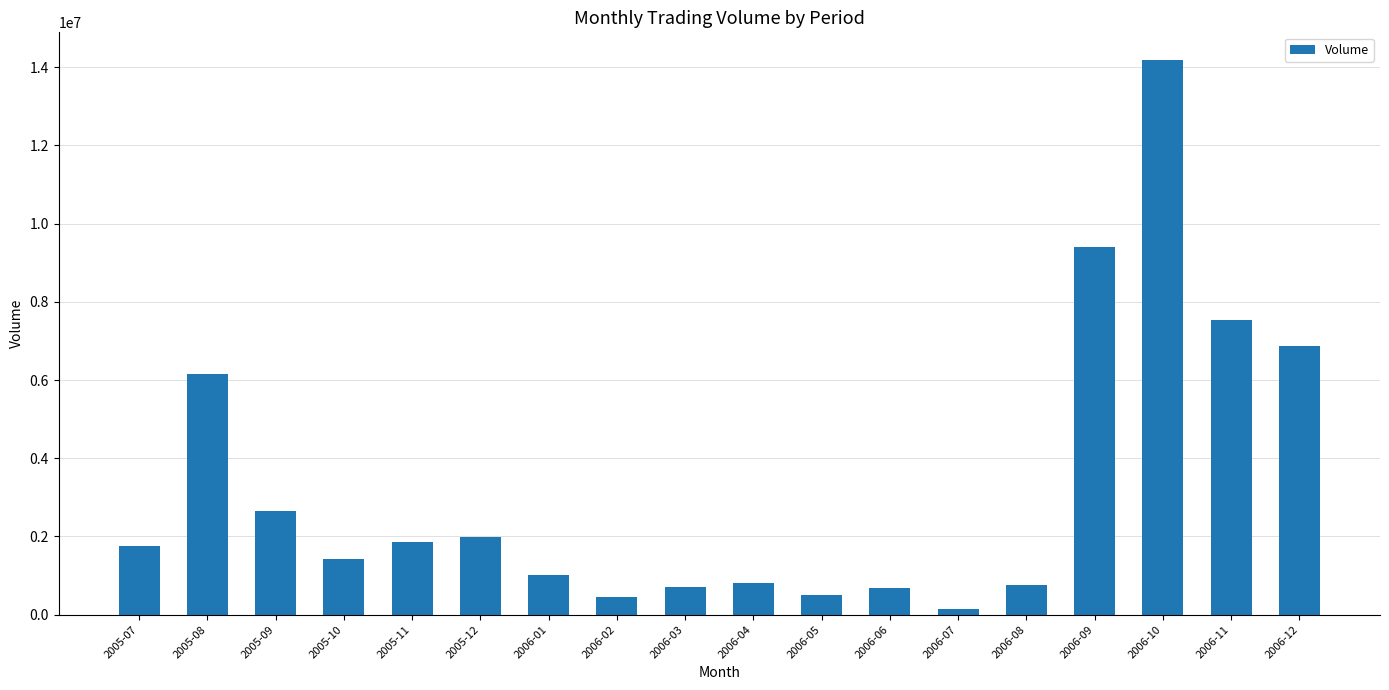

How many categories are shown in the chart?

18